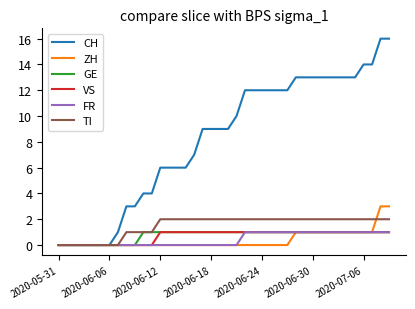

Which series has the widest spread of values?

CH